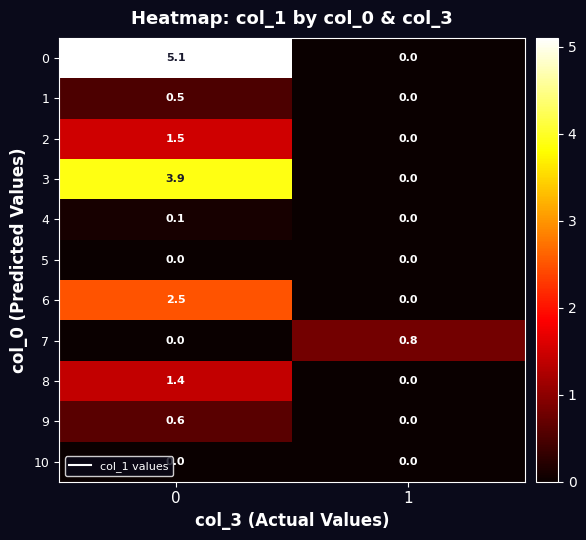

List the labels in order of 6 value, smallest first.

1, 0